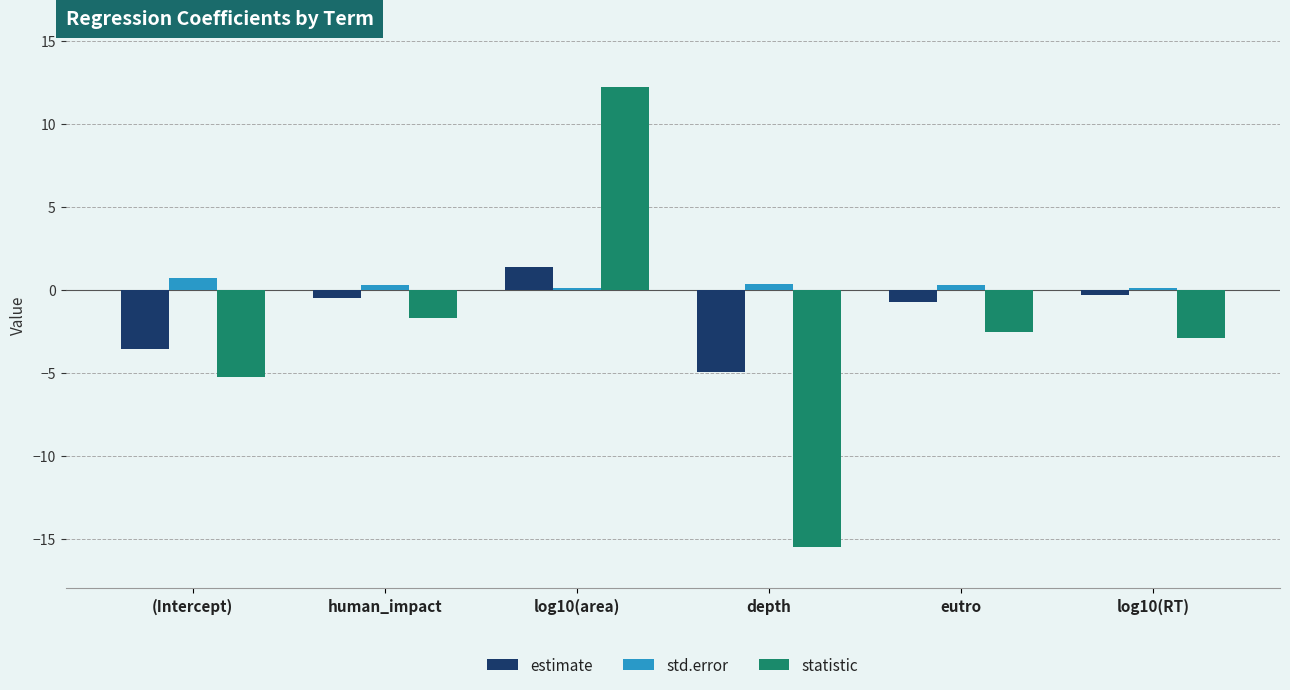

What is the label of the 3rd bar from the left?

log10(area)